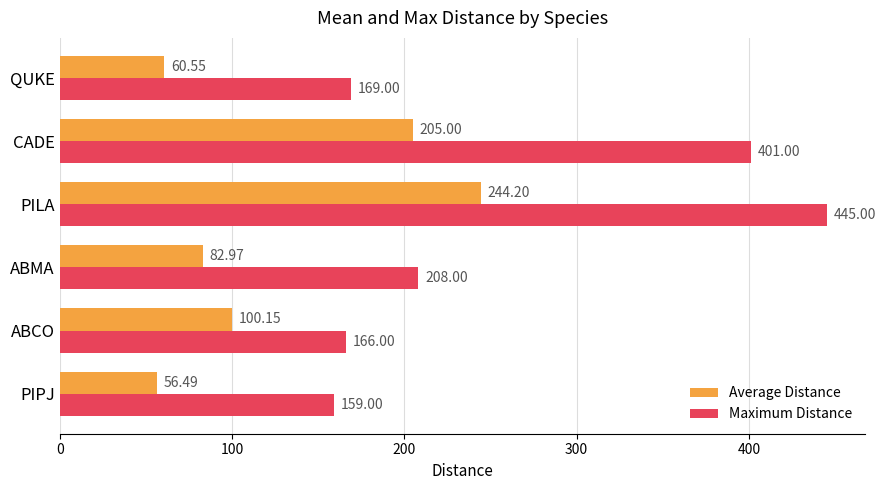

What is the highest value of the Average Distance series?

244.2